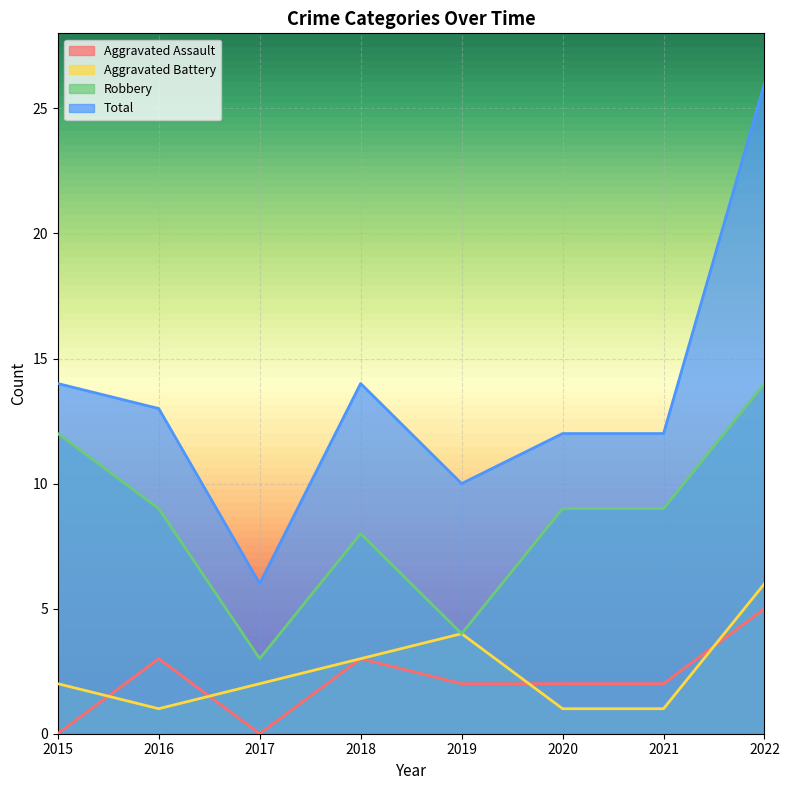

At which label does Aggravated Assault reach its peak?

2022